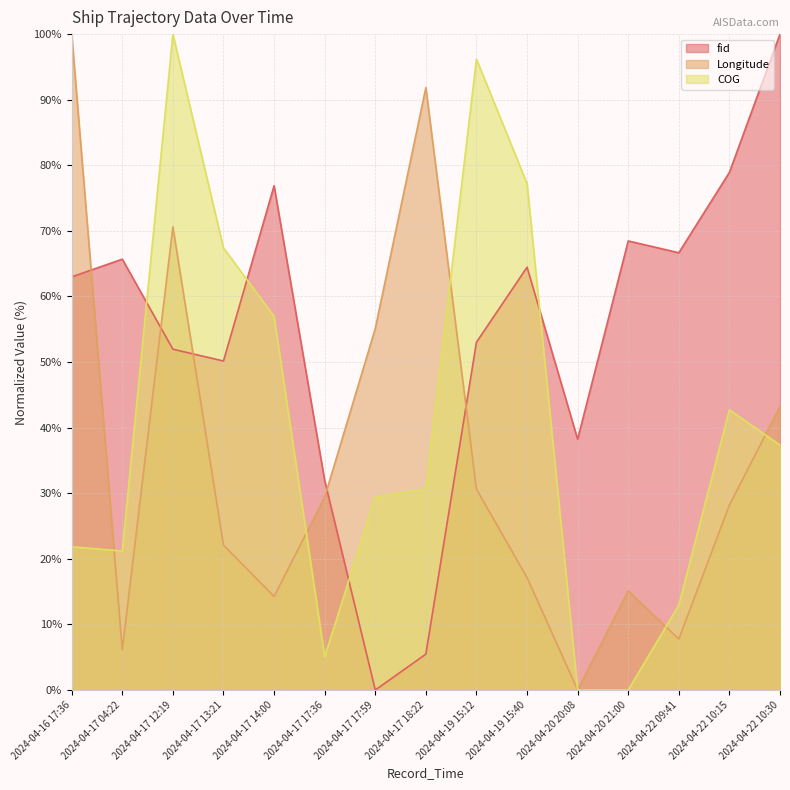

Where does the fid series first go above 62?

2024-04-16 17:36